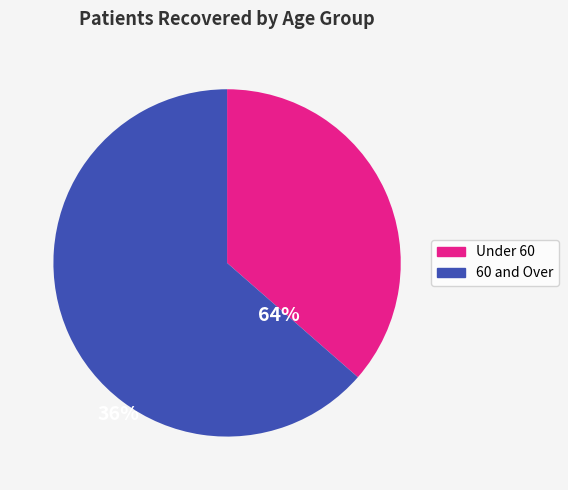

Is there a majority slice in this chart?

Yes